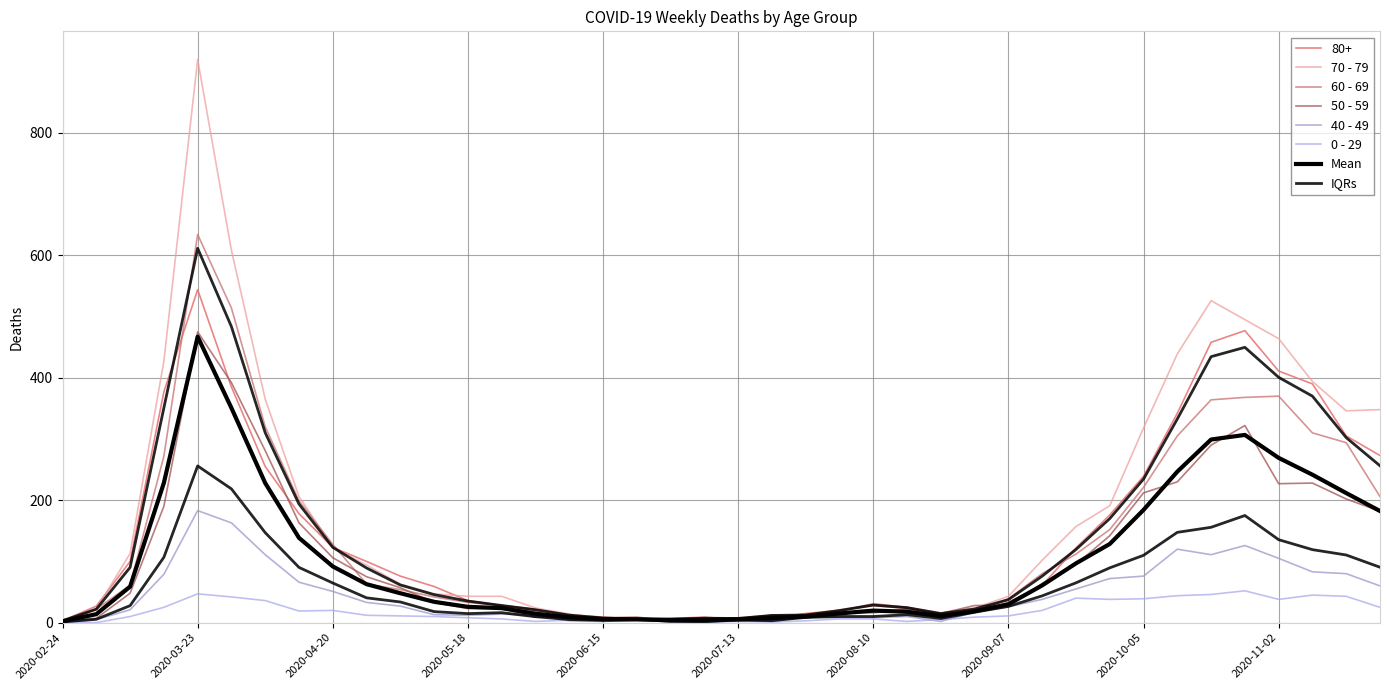

What is the difference between the second highest and second lowest values in the 60 - 69 series?

511